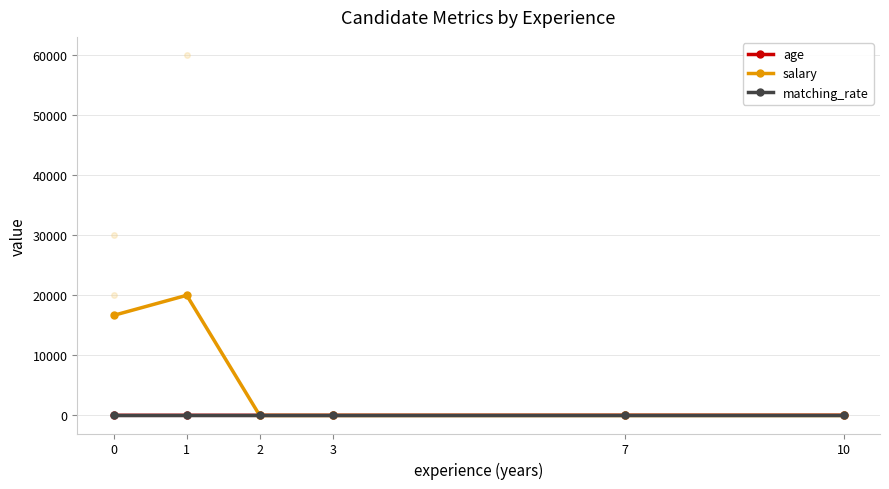

What are all the series names shown in the legend?

age, salary, matching_rate